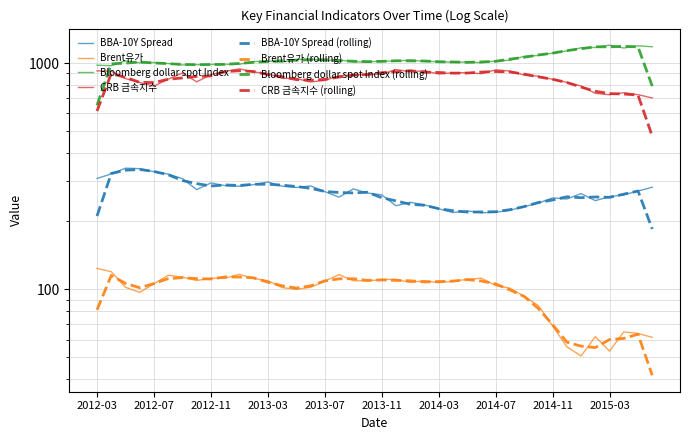

Does the chart have visible grid lines?

Yes